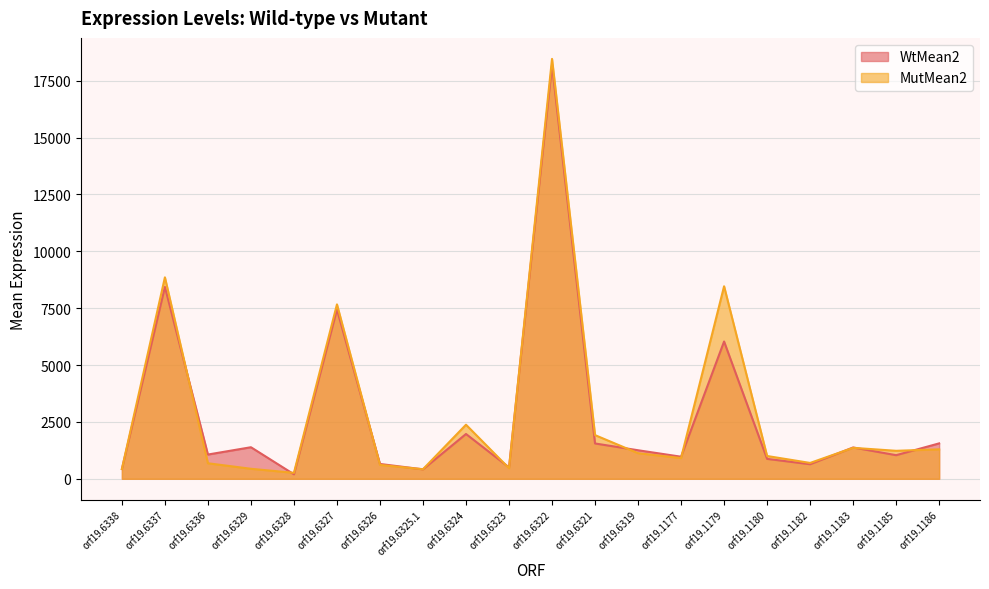

At which label is MutMean2 closest to 9359?

orf19.6337